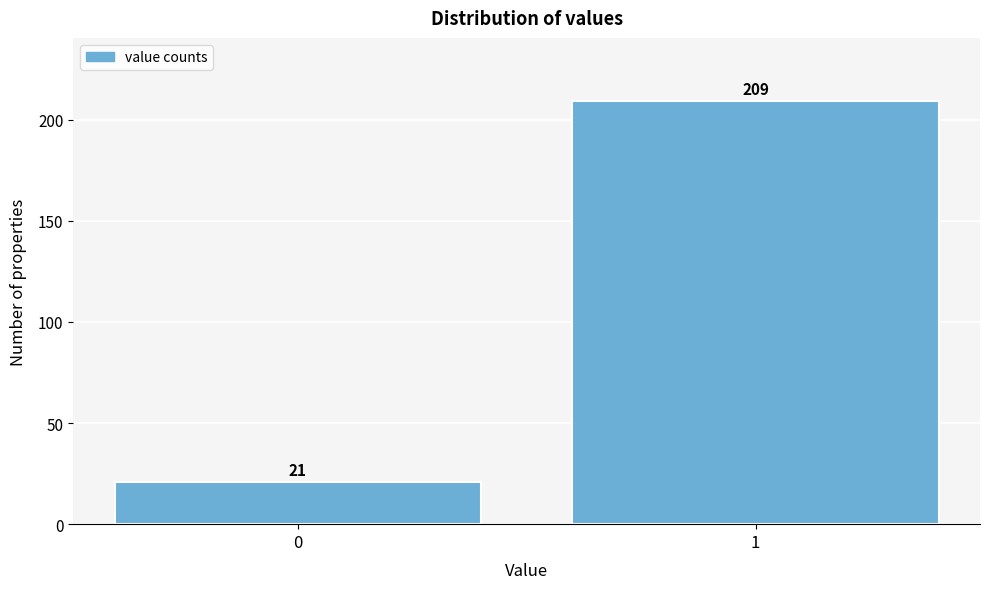

Reading right to left, extract all data points from this chart.

1=209	0=21